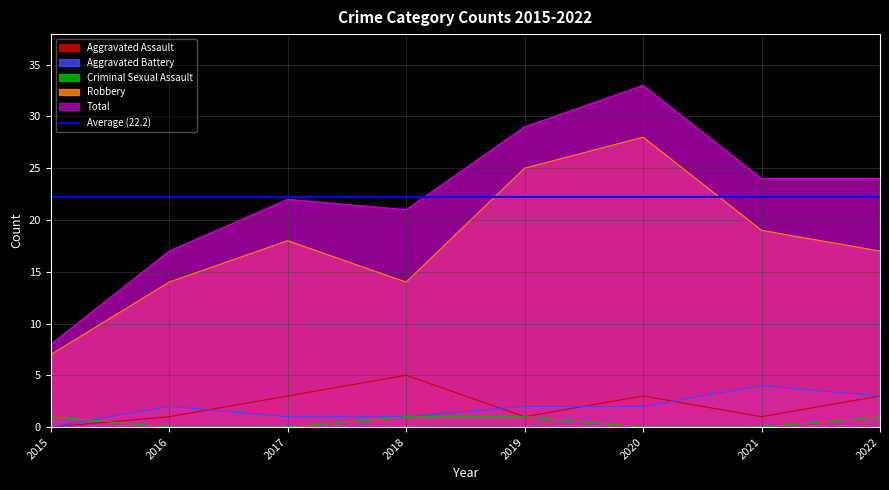

Reading right to left, list all the values displayed in this chart.

Aggravated Assault: 2022=3	2021=1	2020=3	2019=1	2018=5	2017=3	2016=1	2015=0
Aggravated Battery: 2022=3	2021=4	2020=2	2019=2	2018=1	2017=1	2016=2	2015=0
Criminal Sexual Assault: 2022=1	2021=0	2020=0	2019=1	2018=1	2017=0	2016=0	2015=1
Robbery: 2022=17	2021=19	2020=28	2019=25	2018=14	2017=18	2016=14	2015=7
Total: 2022=24	2021=24	2020=33	2019=29	2018=21	2017=22	2016=17	2015=8